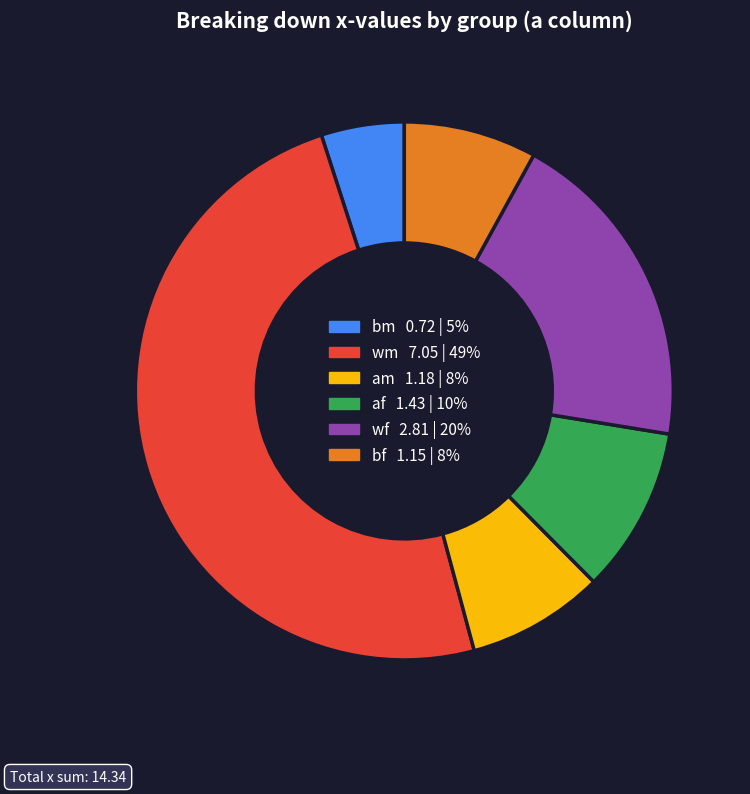

Does any single category account for the majority?

No